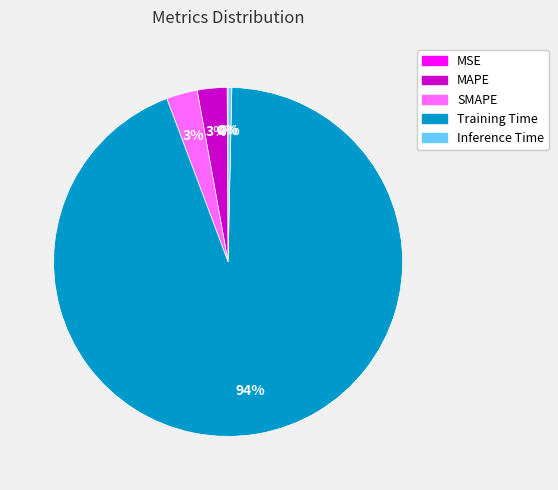

Does Training Time account for over 50% of the chart?

Yes